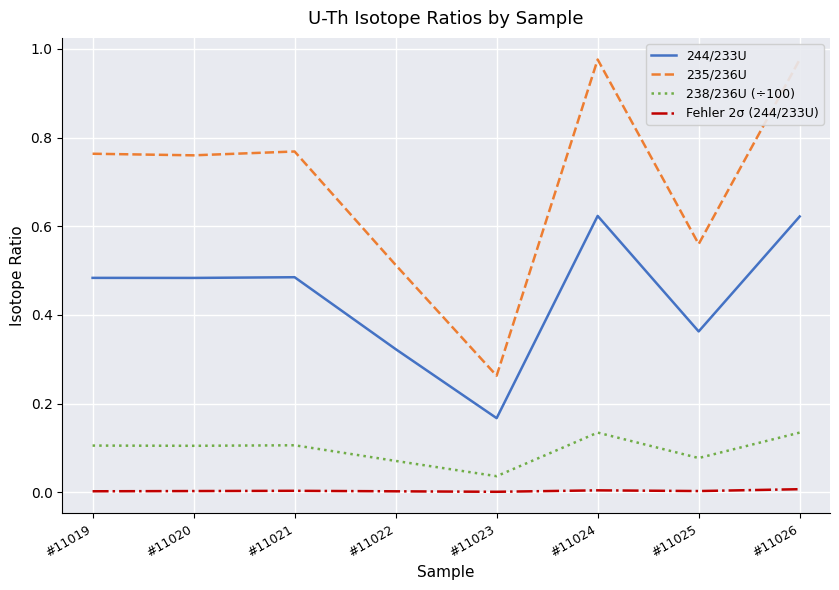

What is the total value across all series at #11020?

1.4